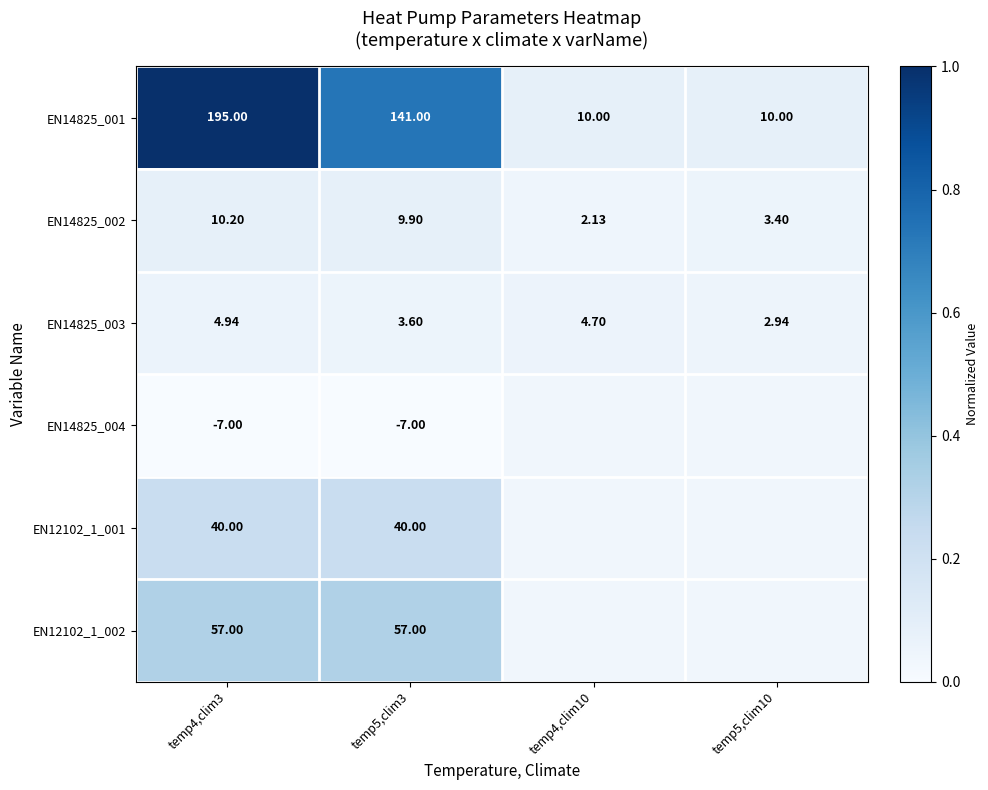

Which series has the widest spread of values?

EN14825_001